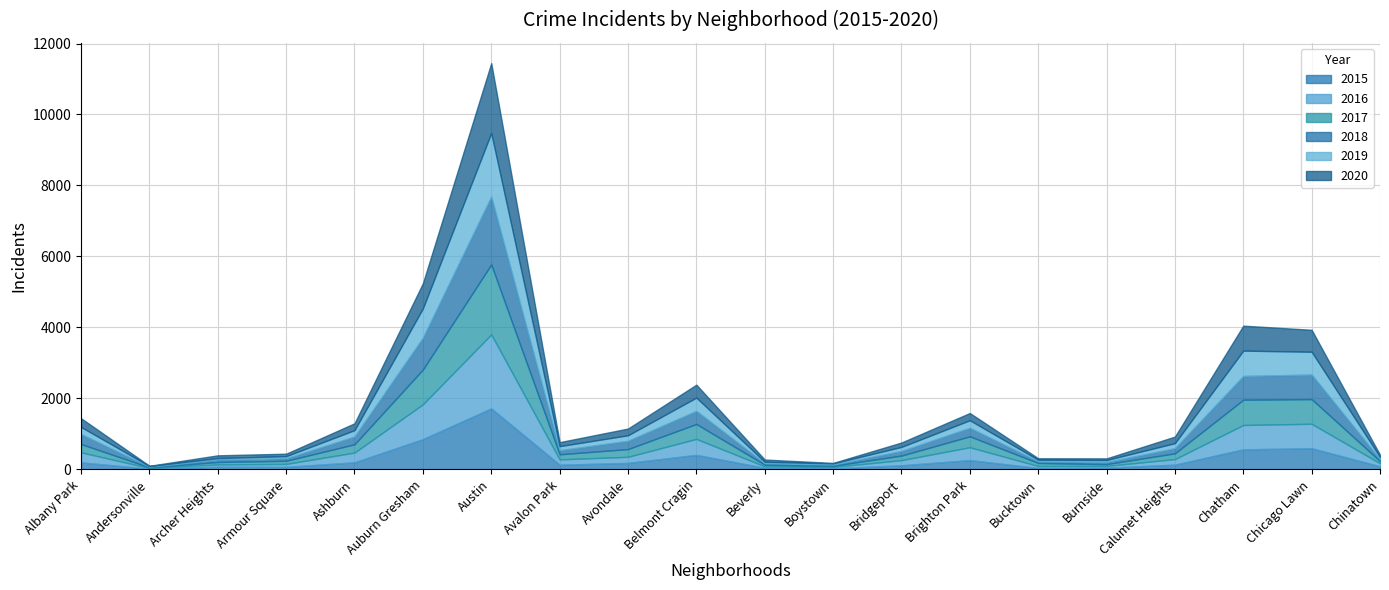

Reading left to right, extract all data points from this chart.

2015: Albany Park=199	Andersonville=21	Archer Heights=75	Armour Square=72	Ashburn=199	Auburn Gresham=852	Austin=1719	Avalon Park=132	Avondale=183	Belmont Cragin=409	Beverly=46	Boystown=30	Bridgeport=116	Brighton Park=262	Bucktown=41	Burnside=50	Calumet Heights=134	Chatham=565	Chicago Lawn=596	Chinatown=88
2016: Albany Park=282	Andersonville=20	Archer Heights=65	Armour Square=83	Ashburn=276	Auburn Gresham=983	Austin=2086	Avalon Park=151	Avondale=172	Belmont Cragin=451	Beverly=40	Boystown=39	Bridgeport=146	Brighton Park=363	Bucktown=55	Burnside=49	Calumet Heights=157	Chatham=687	Chicago Lawn=690	Chinatown=84
2017: Albany Park=235	Andersonville=17	Archer Heights=69	Armour Square=88	Ashburn=233	Auburn Gresham=978	Austin=1971	Avalon Park=143	Avondale=218	Belmont Cragin=420	Beverly=47	Boystown=33	Bridgeport=128	Brighton Park=308	Bucktown=85	Burnside=50	Calumet Heights=162	Chatham=711	Chicago Lawn=695	Chinatown=63
2018: Albany Park=281	Andersonville=18	Archer Heights=69	Armour Square=69	Ashburn=218	Auburn Gresham=898	Austin=1911	Avalon Park=115	Avondale=233	Belmont Cragin=368	Beverly=41	Boystown=34	Bridgeport=129	Brighton Park=239	Bucktown=47	Burnside=60	Calumet Heights=145	Chatham=670	Chicago Lawn=691	Chinatown=52
2019: Albany Park=199	Andersonville=18	Archer Heights=41	Armour Square=61	Ashburn=180	Auburn Gresham=826	Austin=1792	Avalon Park=114	Avondale=156	Belmont Cragin=375	Beverly=42	Boystown=33	Bridgeport=115	Brighton Park=213	Bucktown=45	Burnside=55	Calumet Heights=142	Chatham=714	Chicago Lawn=643	Chinatown=61
2020: Albany Park=246	Andersonville=8	Archer Heights=78	Armour Square=70	Ashburn=193	Auburn Gresham=708	Austin=1968	Avalon Park=113	Avondale=189	Belmont Cragin=365	Beverly=62	Boystown=14	Bridgeport=124	Brighton Park=204	Bucktown=41	Burnside=47	Calumet Heights=185	Chatham=703	Chicago Lawn=619	Chinatown=63